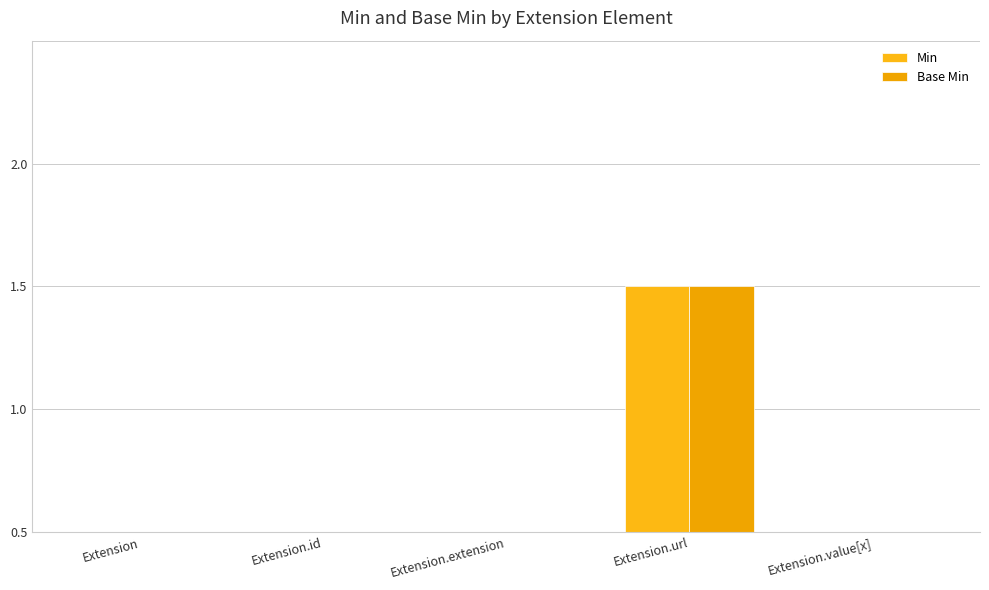

Reading right to left, list all the values displayed in this chart.

Min: Extension.value[x]=0	Extension.url=1	Extension.extension=0	Extension.id=0	Extension=0
Base Min: Extension.value[x]=0	Extension.url=1	Extension.extension=0	Extension.id=0	Extension=0